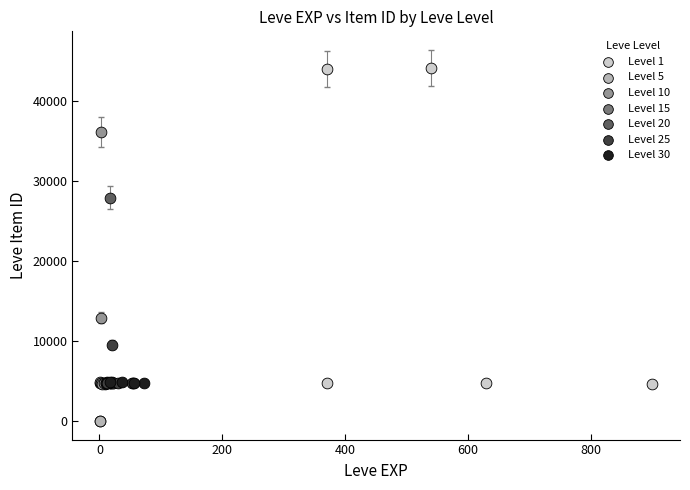

Which series has the widest spread of Y values?

Level 1